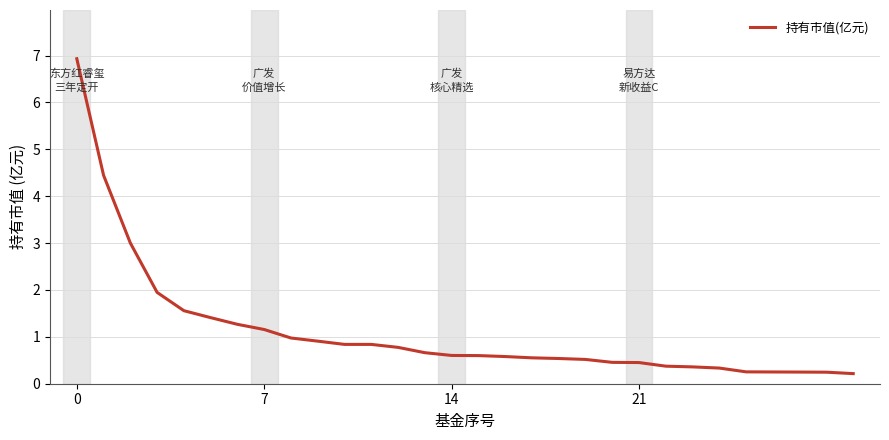

What is the difference between the maximum and minimum values?

6.7